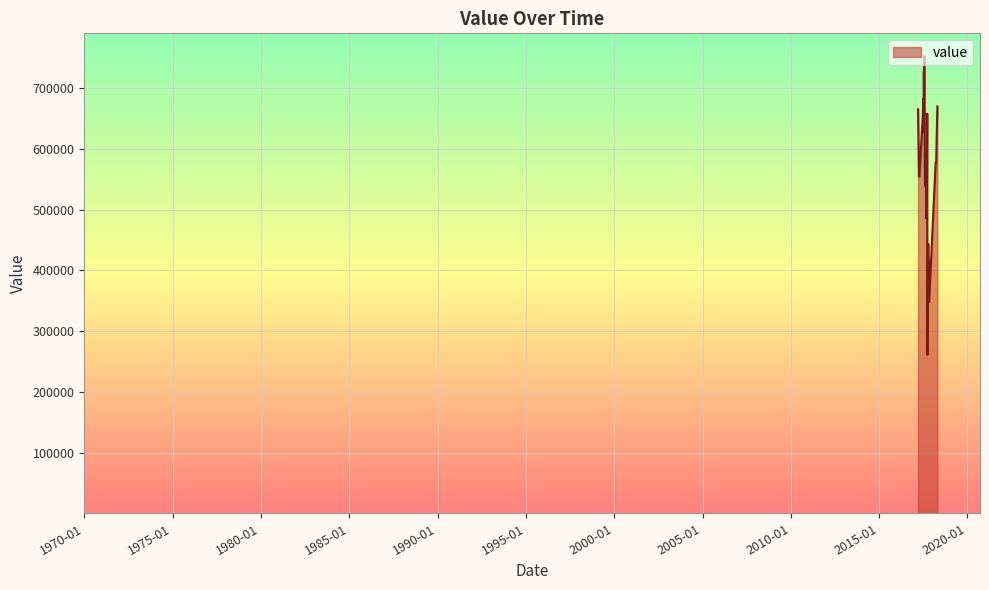

How many distinct data groups are displayed?

1